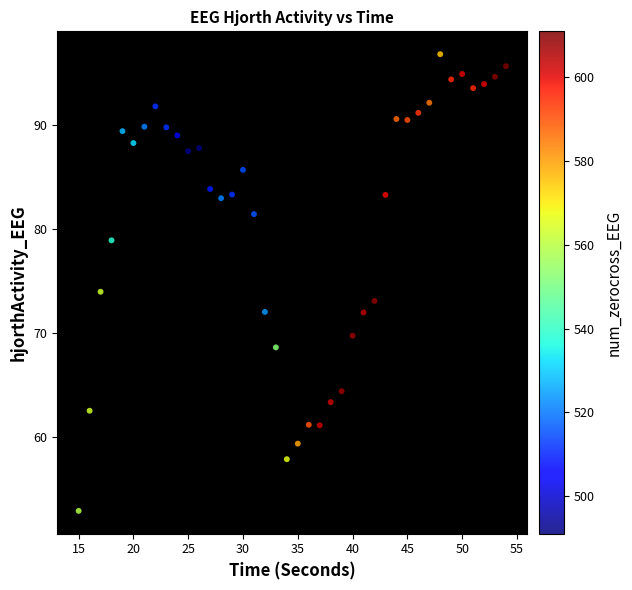

What is the range of X values (max minus min)?

39.0